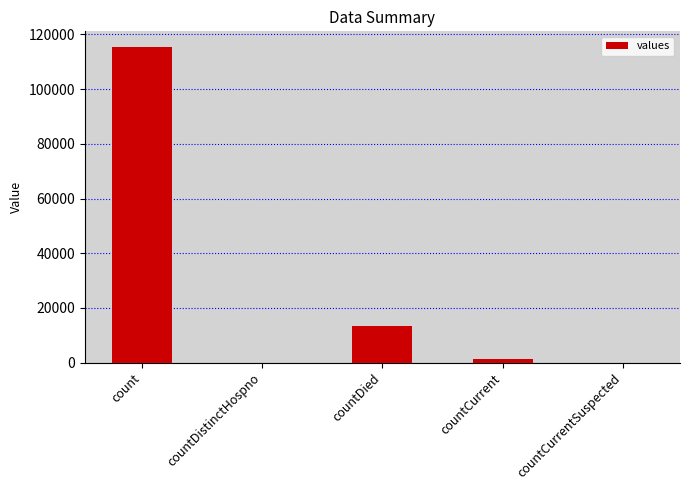

Is it true that the value at countDistinctHospno is 0?

True